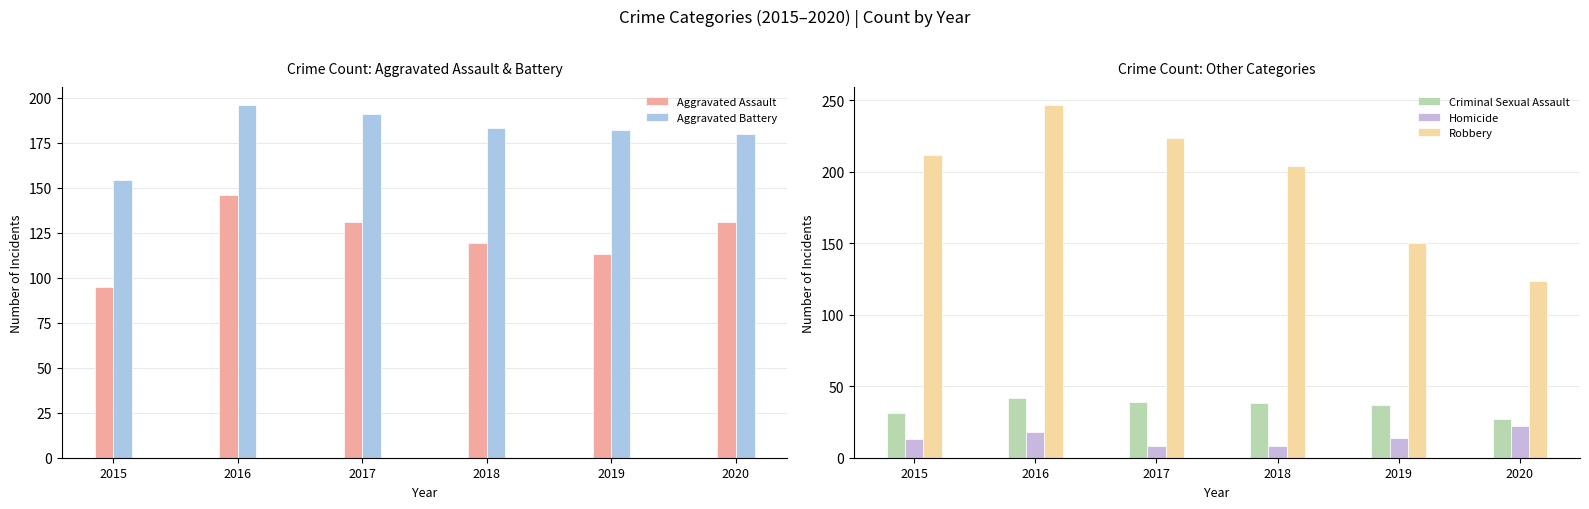

What is the sum of the Aggravated Battery values at 2015 and 2017?

345